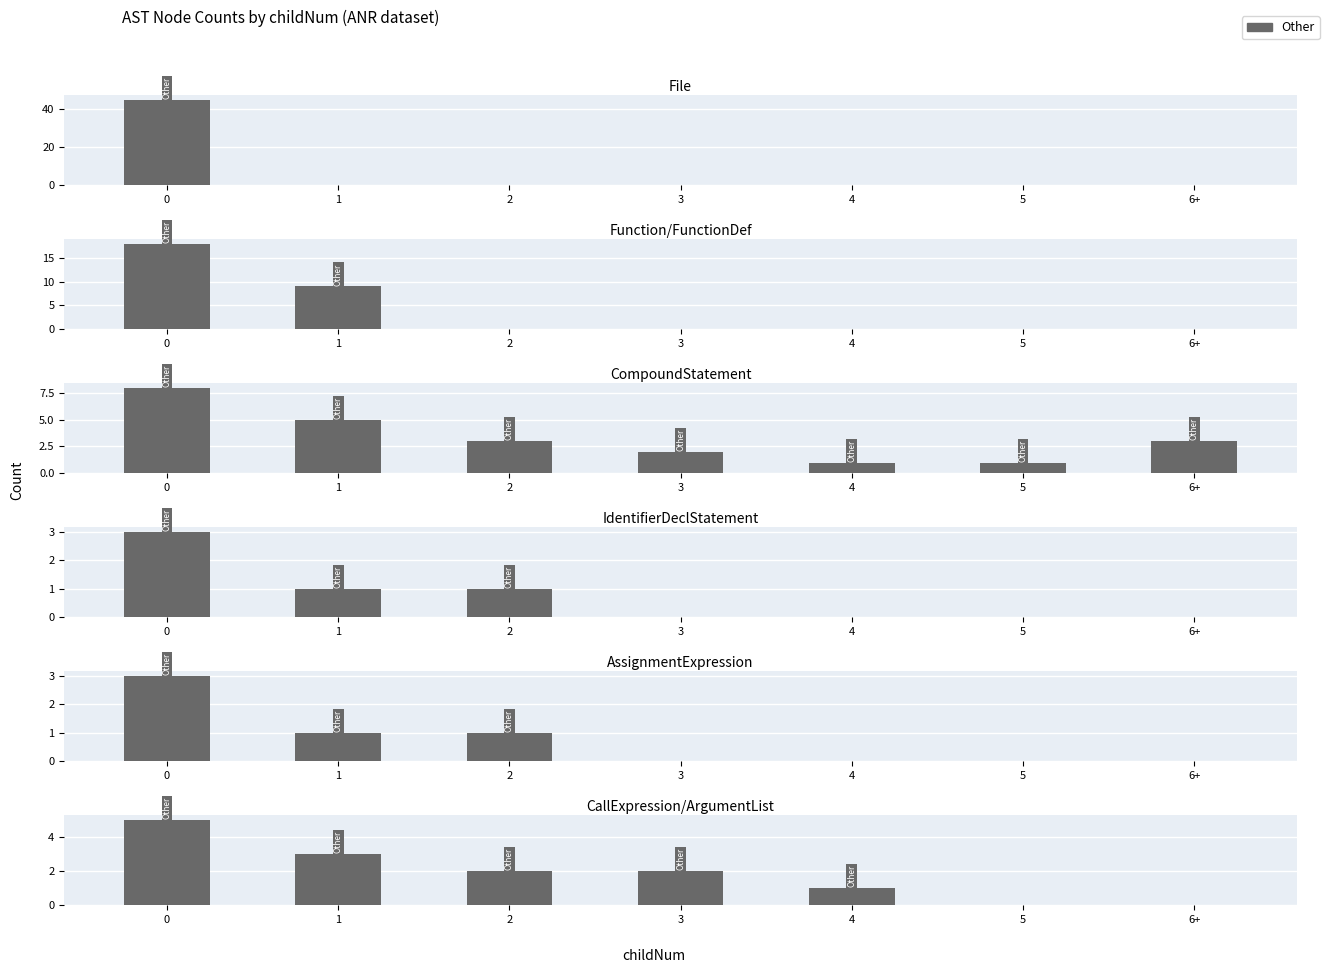

How many values are above zero?

5